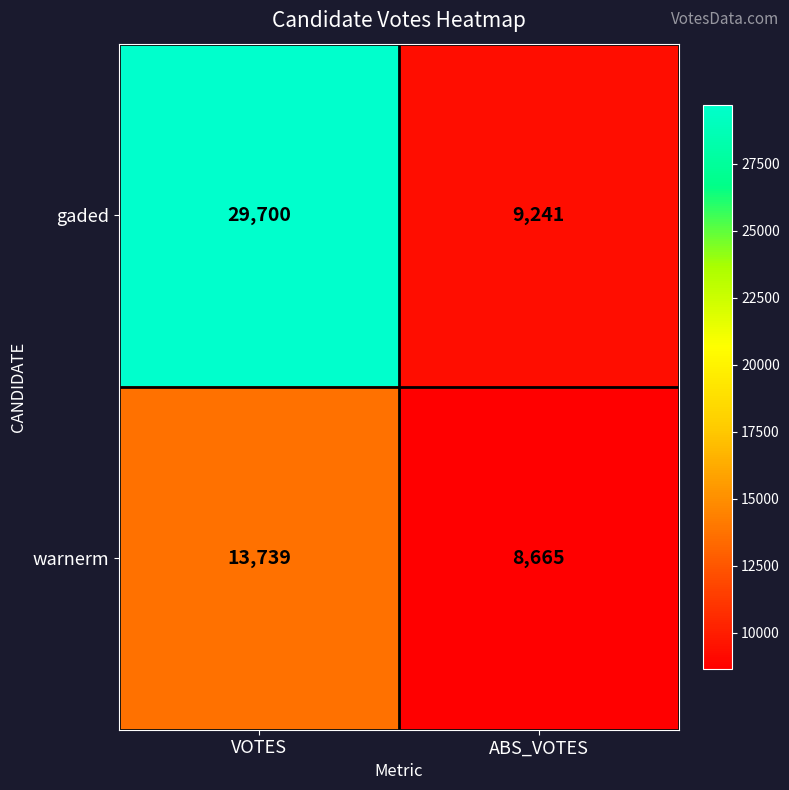

At which category does the chart reach its peak across all series?

VOTES